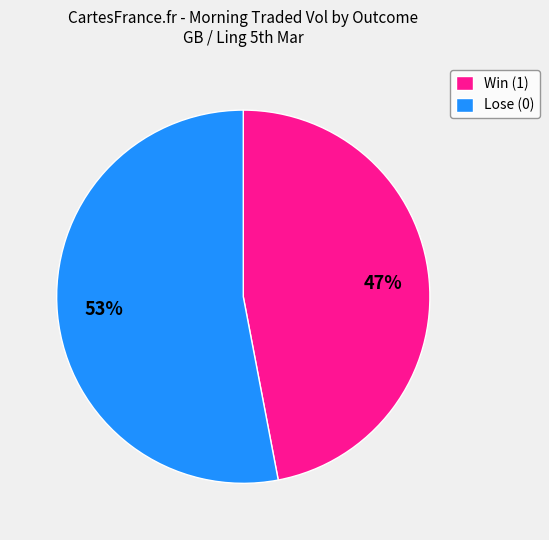

Rank the categories by value from lowest to highest.

Win (1), Lose (0)